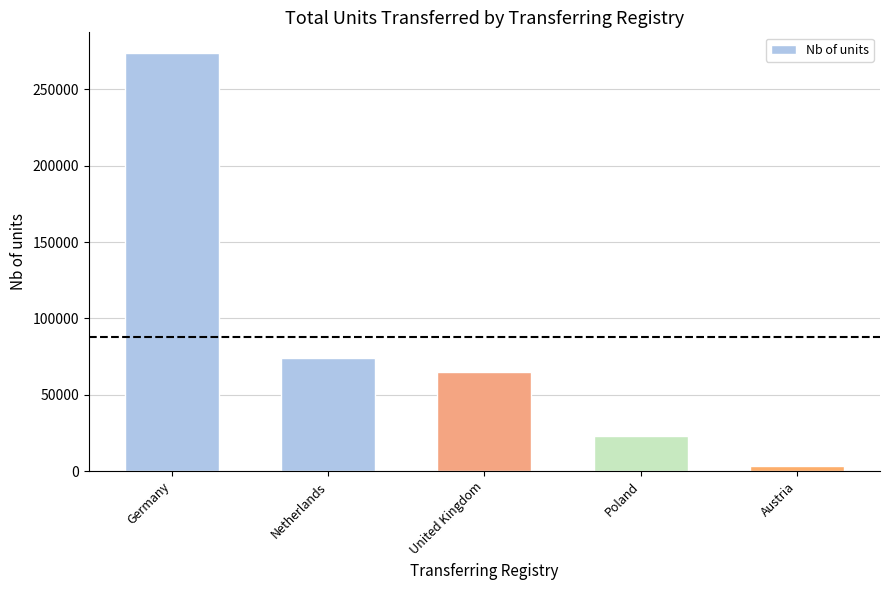

Which label corresponds to the largest value in the chart?

Germany